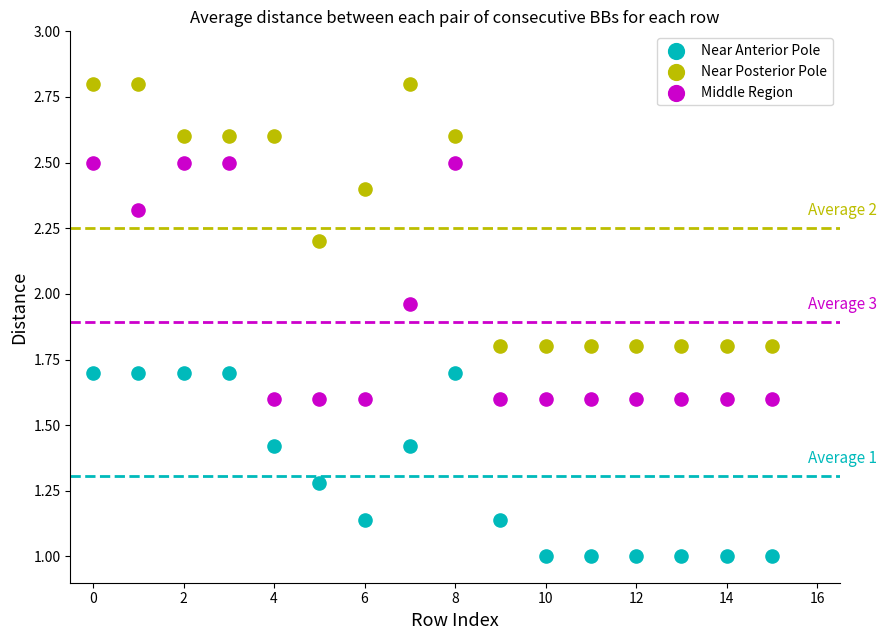

Which series contains the highest Y value?

Near Posterior Pole